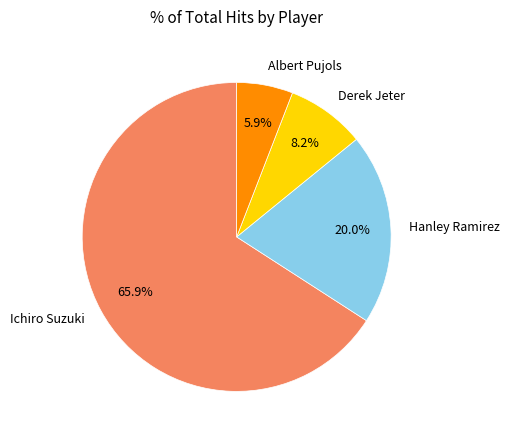

What is the ratio of the value at Ichiro Suzuki to the value at Albert Pujols?

11.2